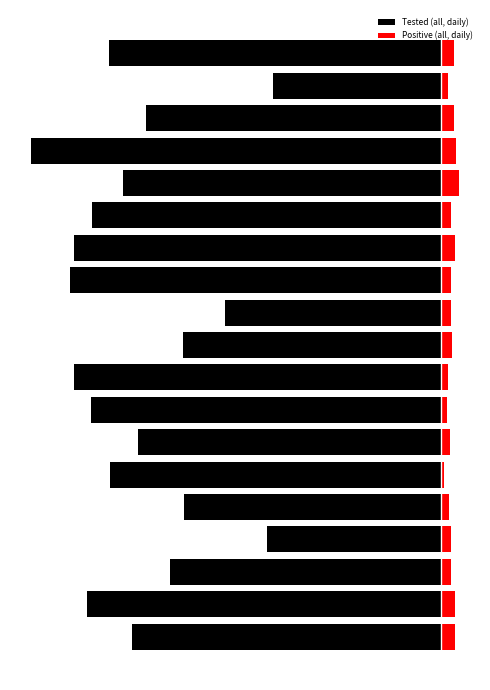

How many data points in Tested (all, daily) are less than -1075?

9